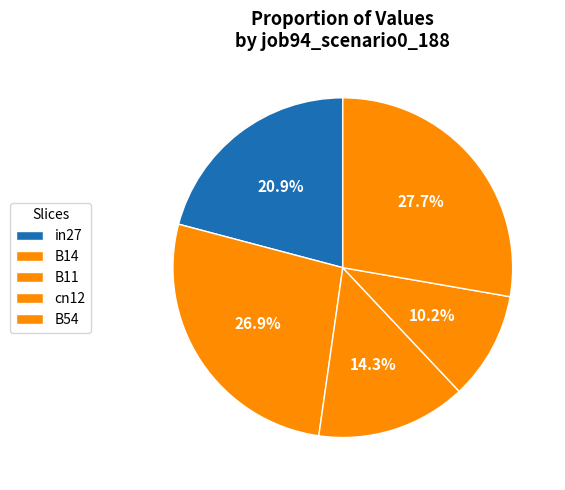

True or false: cn12 accounts for 10% of the total.

True